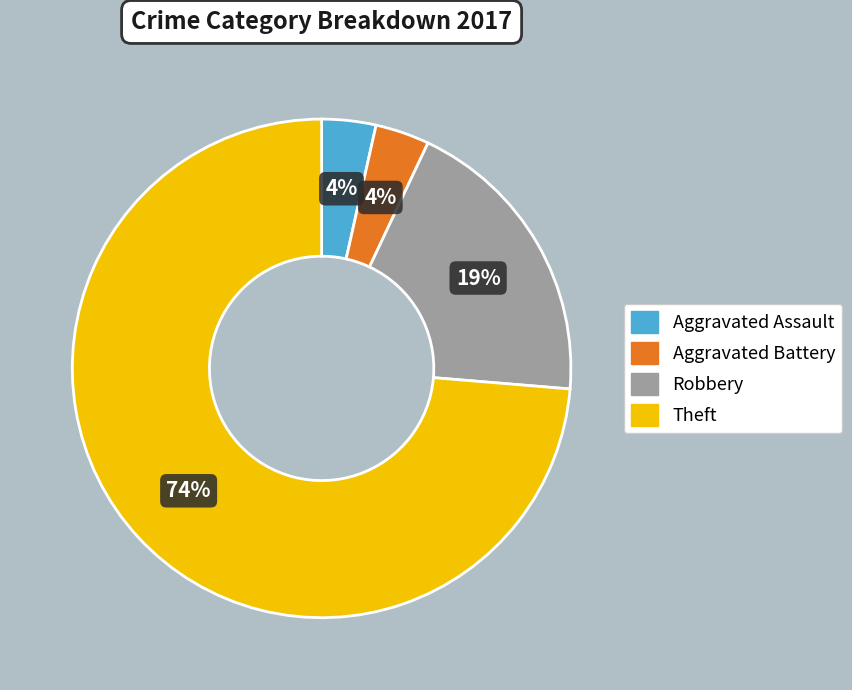

To the nearest percent, what portion does Aggravated Battery represent?

4%